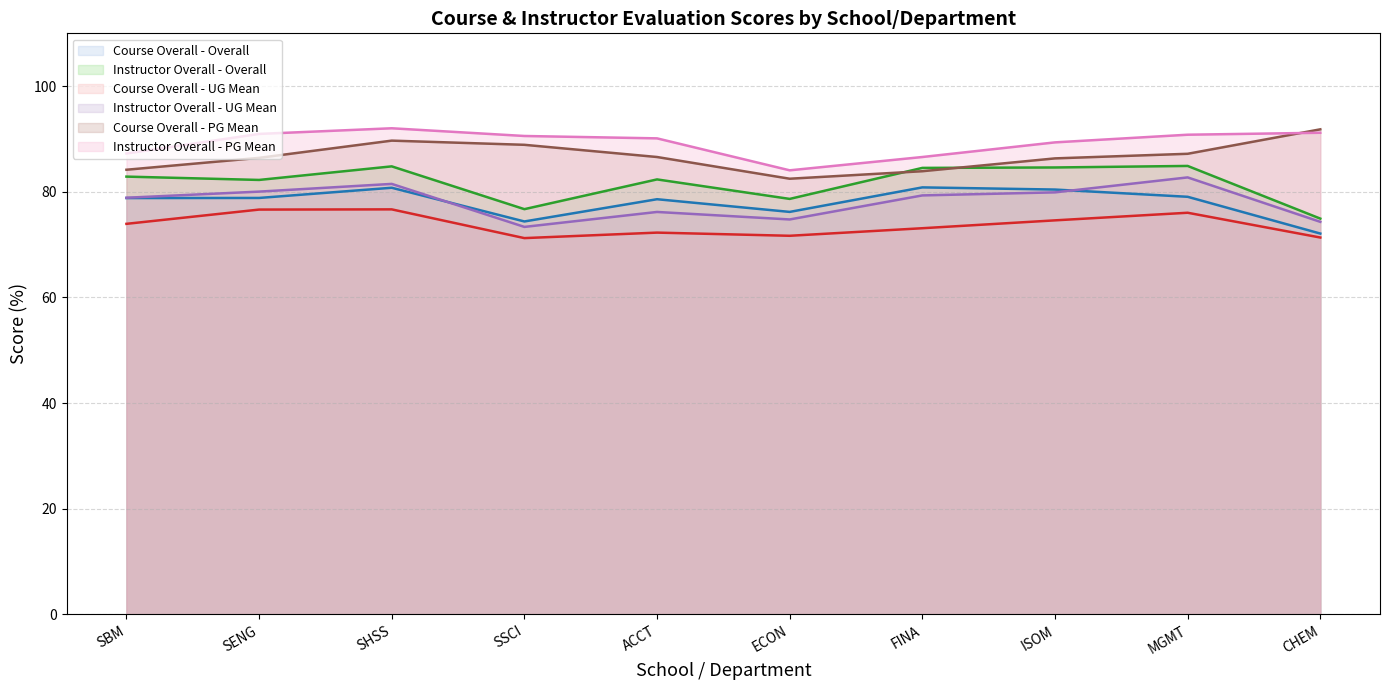

How many lines are shown in the chart?

6